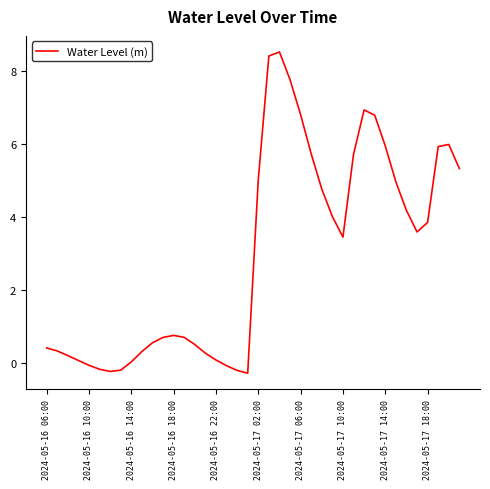

What is the difference between the maximum and second lowest values?

8.8